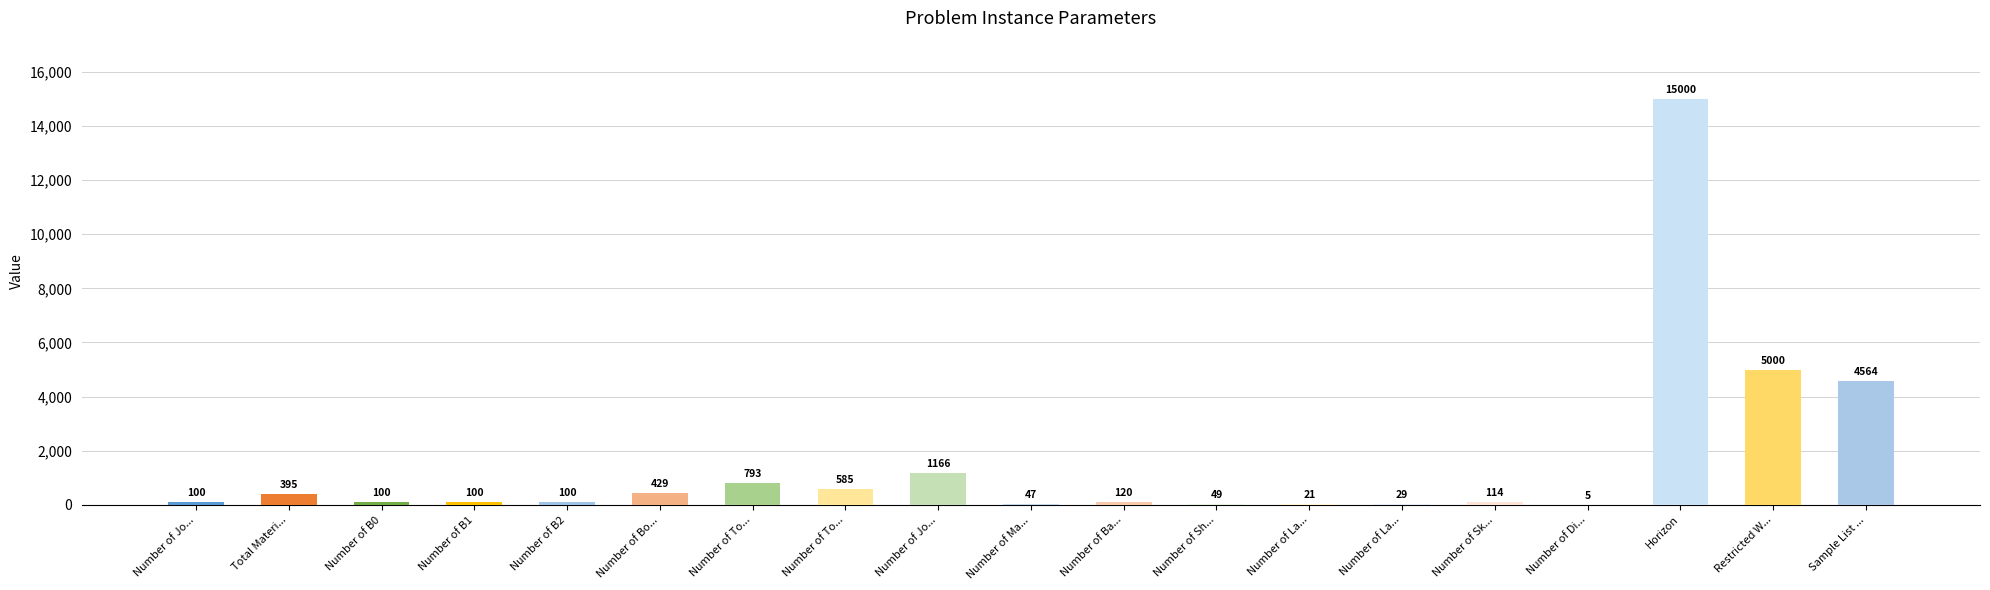

Are the bars horizontal?

No